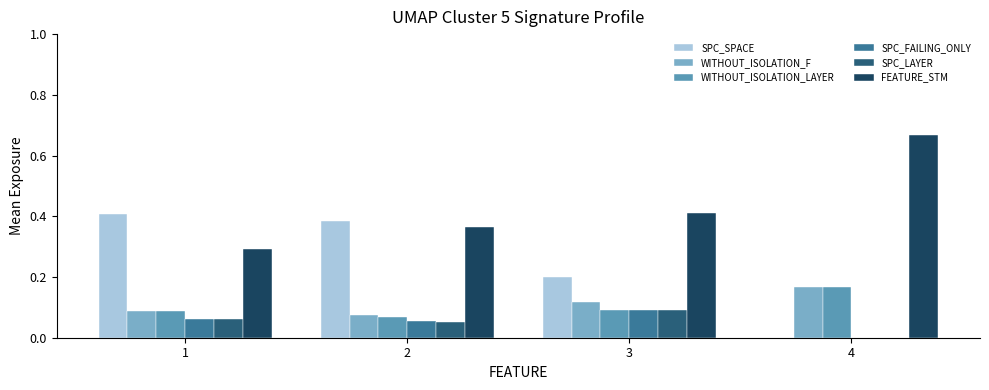

The WITHOUT_ISOLATION_F series shows 0.2 at 4. True or false?

True